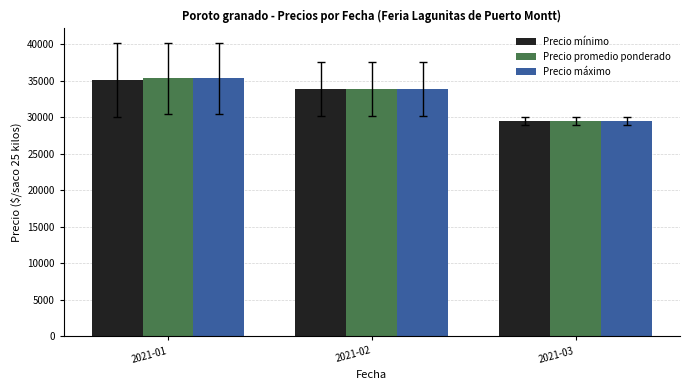

What is the total value across all series at 2021-01?

105777.8